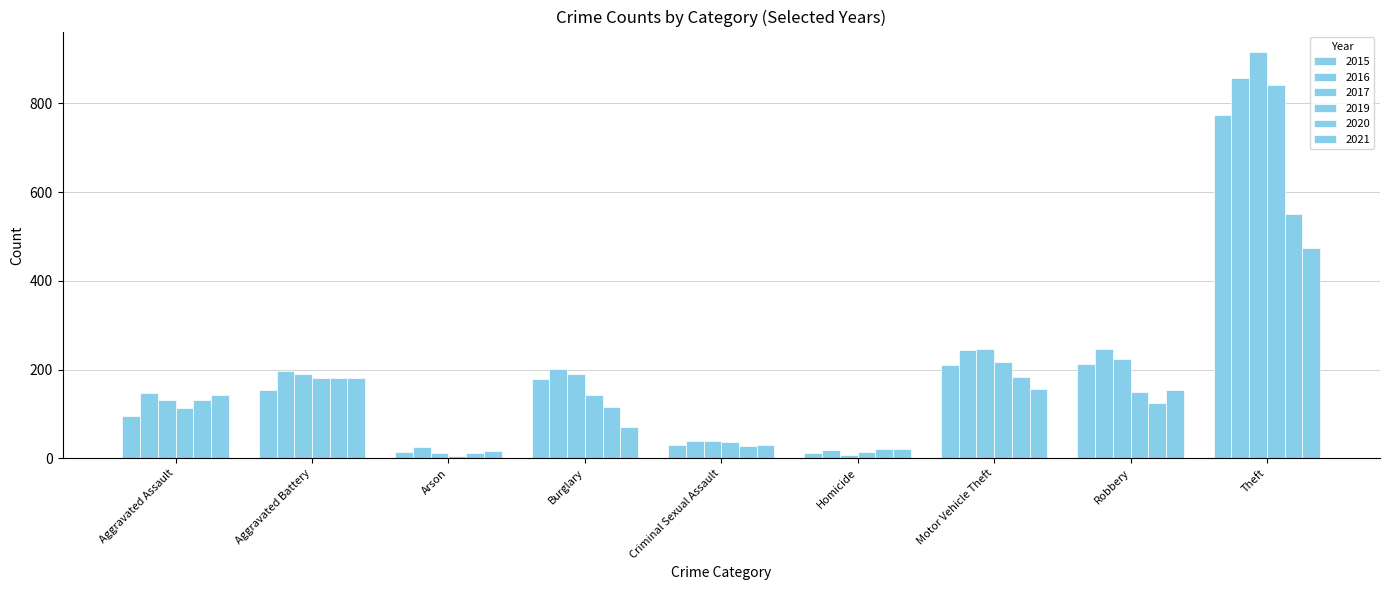

Count the number of data series in this chart.

6